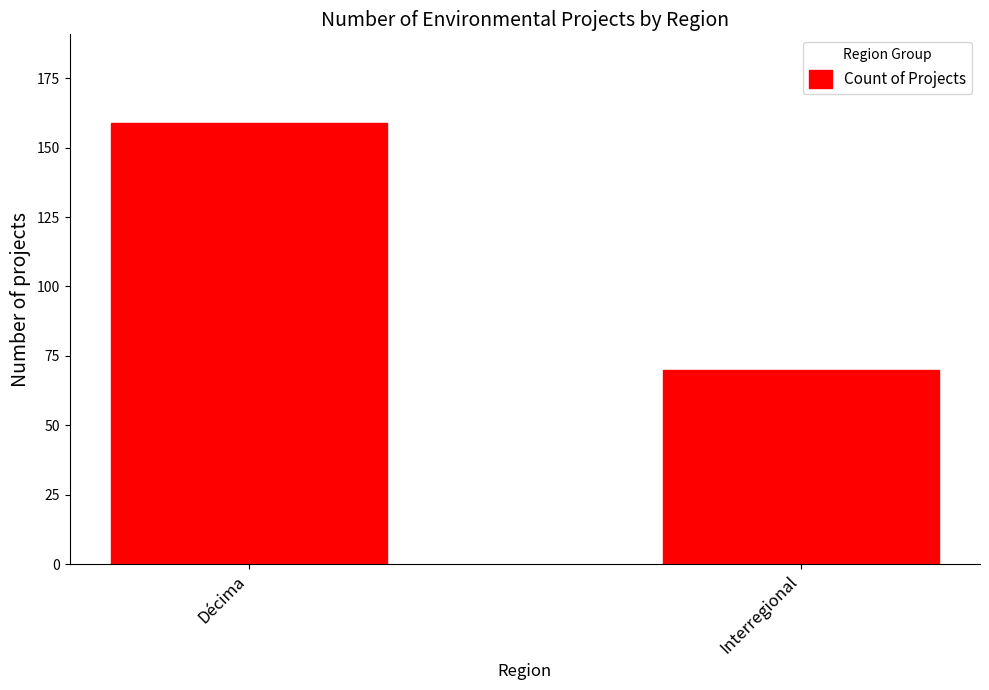

Count the values in the range 70 to 159.

2